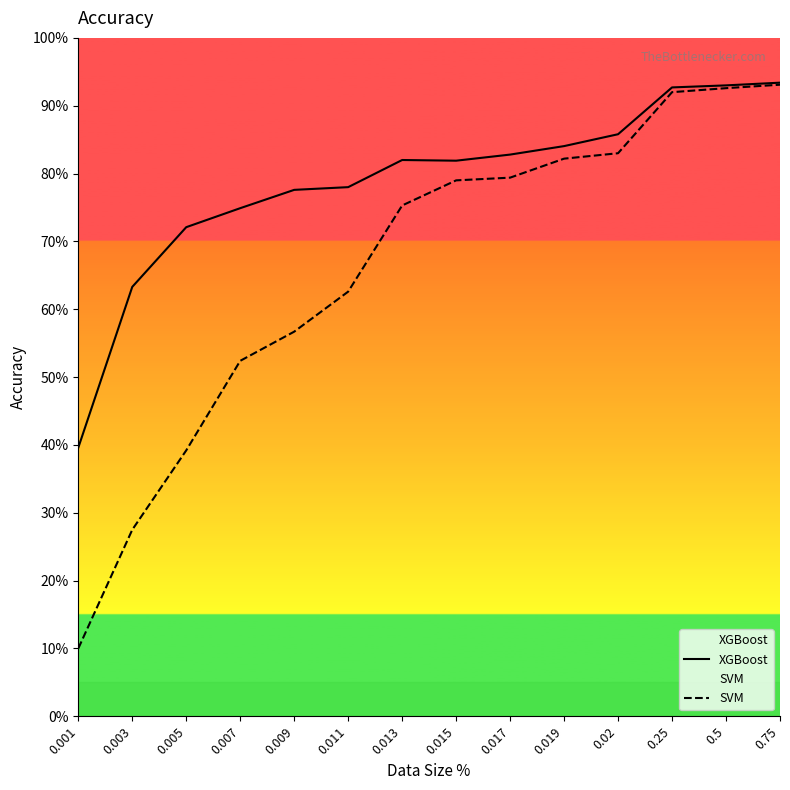

What is the difference between the XGBoost values at 0.001 and 0.019?

0.4